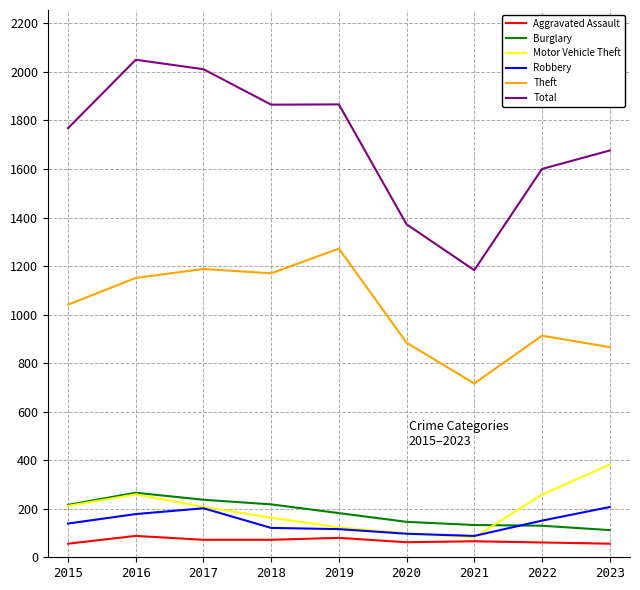

At how many categories does at least one series exceed 463?

9